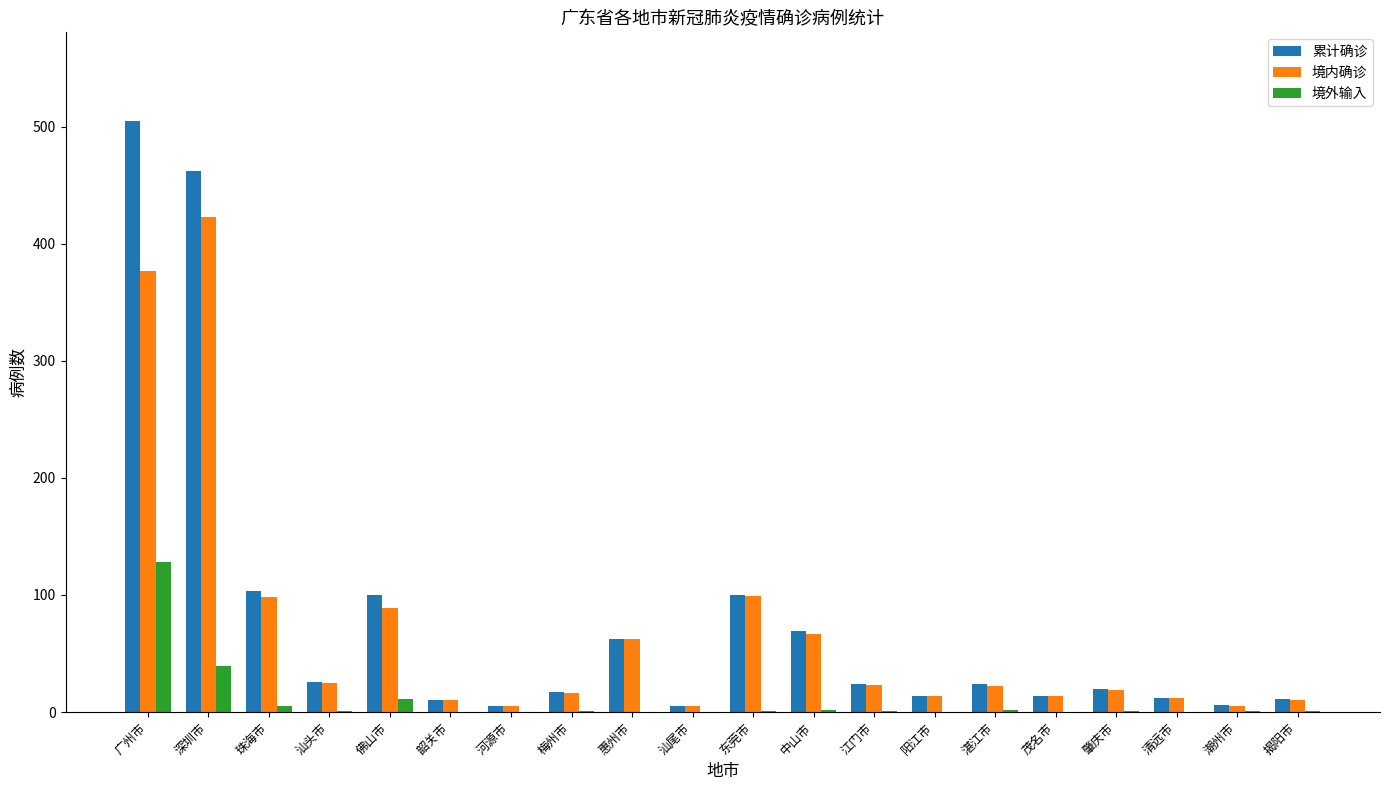

At which label does 境内确诊 first exceed 22?

广州市